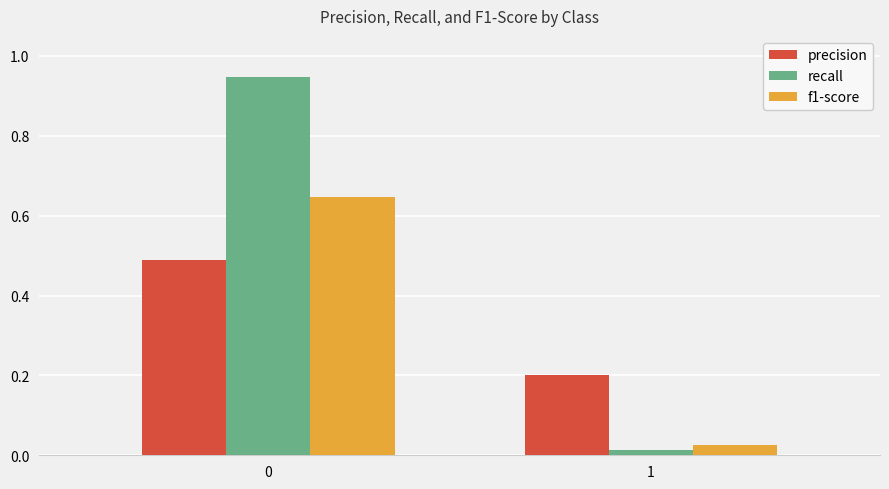

Are the bars grouped side by side (vs. stacked)?

Yes